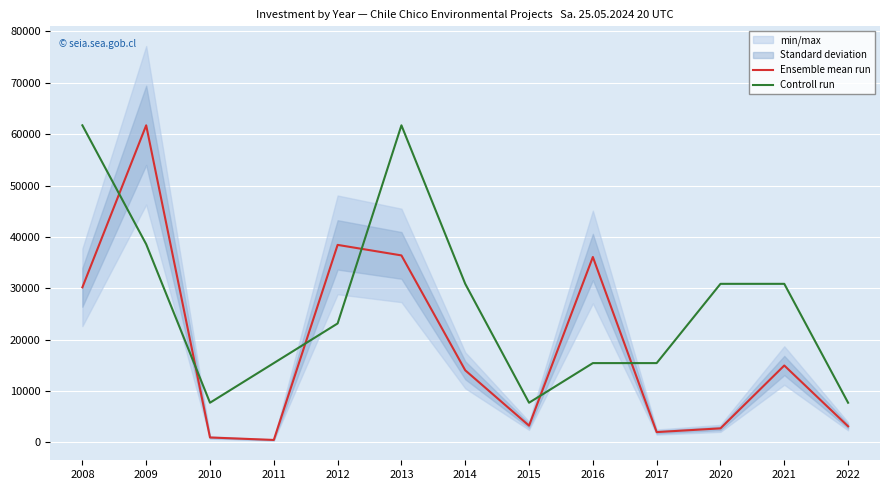

Between 2009 and 2015, which series saw the biggest shift?

Ensemble mean run